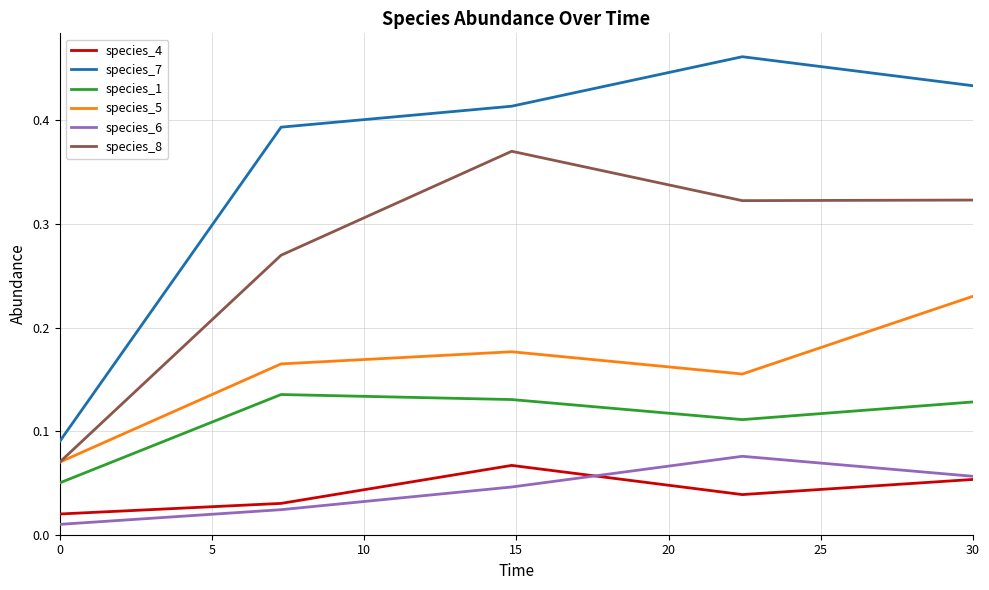

True or false: species_4 and species_8 cross at least once.

False